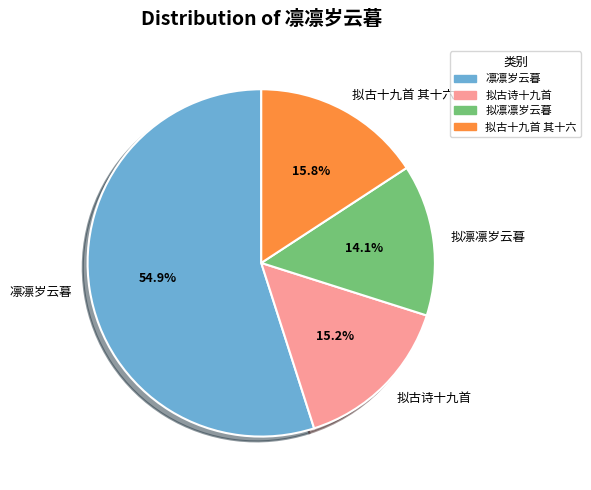

How many segments does this pie chart have?

4